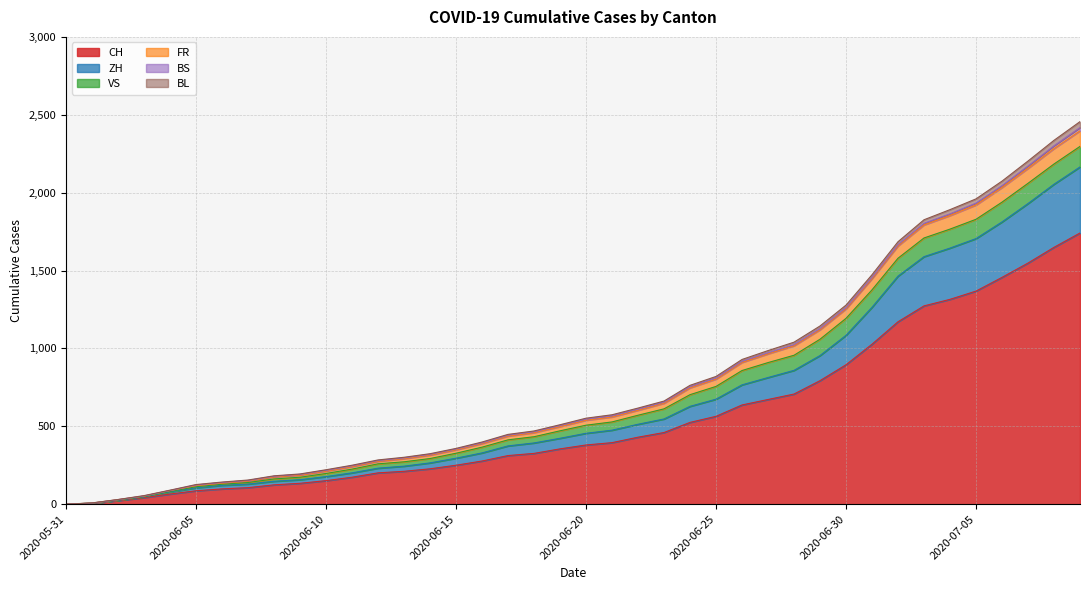

What is the label of the 26th point from the right?

2020-06-14